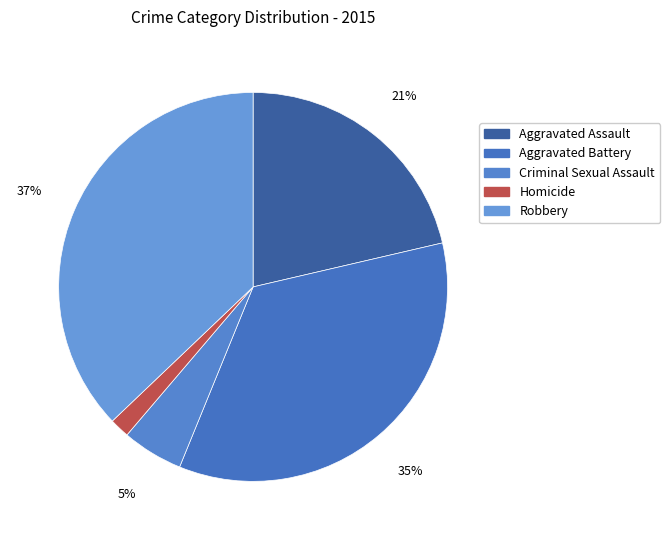

What percentage is the Robbery slice, to the nearest percent?

37%